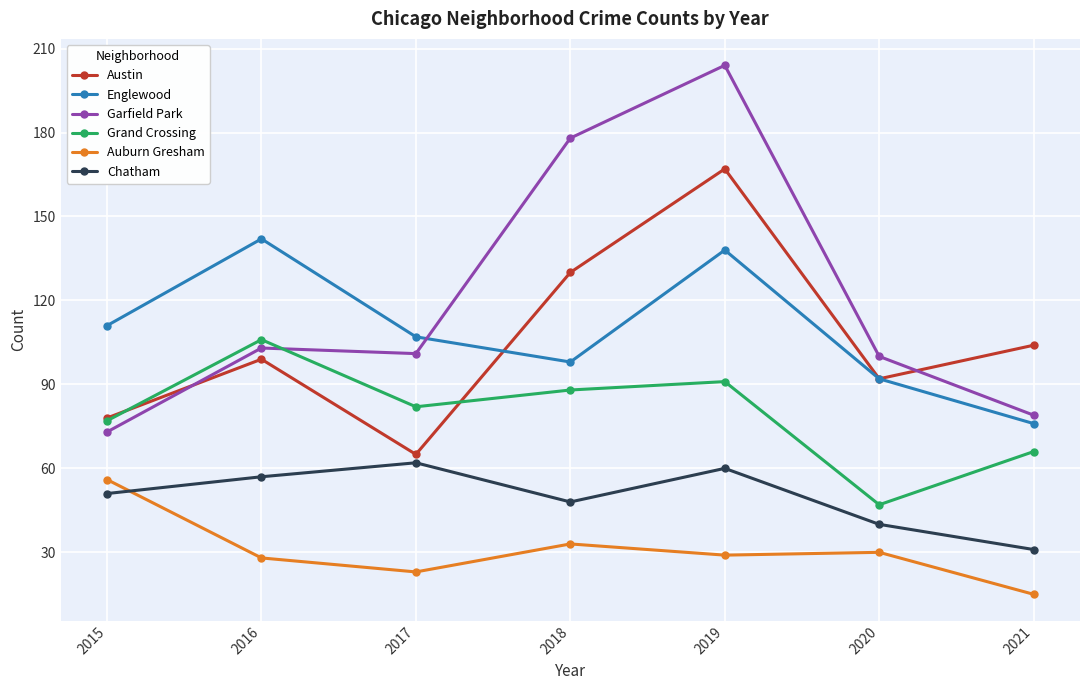

True or false: Grand Crossing and Englewood intersect in this chart.

False